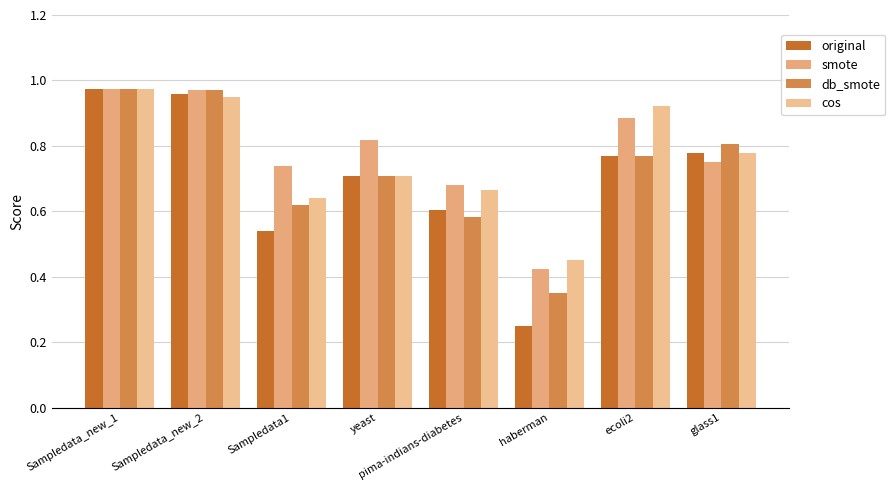

Reading left to right, what are all the values shown in this chart?

original: 1.0	1.0	0.5	0.7	0.6	0.2	0.8	0.8
smote: 1.0	1.0	0.7	0.8	0.7	0.4	0.9	0.8
db_smote: 1.0	1.0	0.6	0.7	0.6	0.3	0.8	0.8
cos: 1.0	0.9	0.6	0.7	0.7	0.5	0.9	0.8